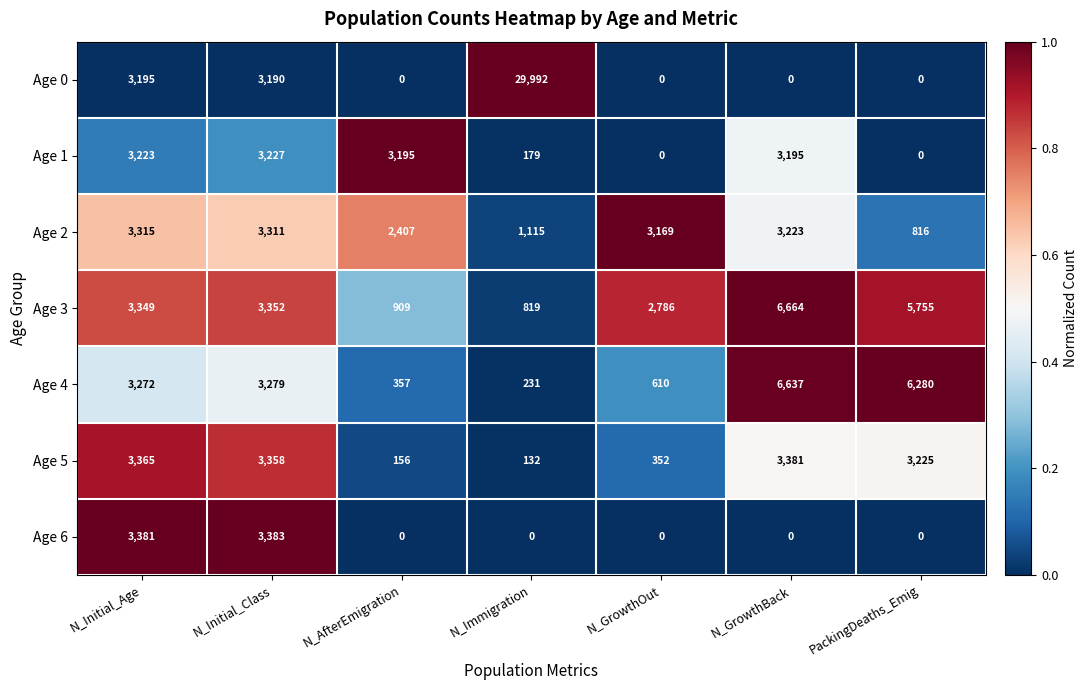

Count the number of categories in the chart.

7